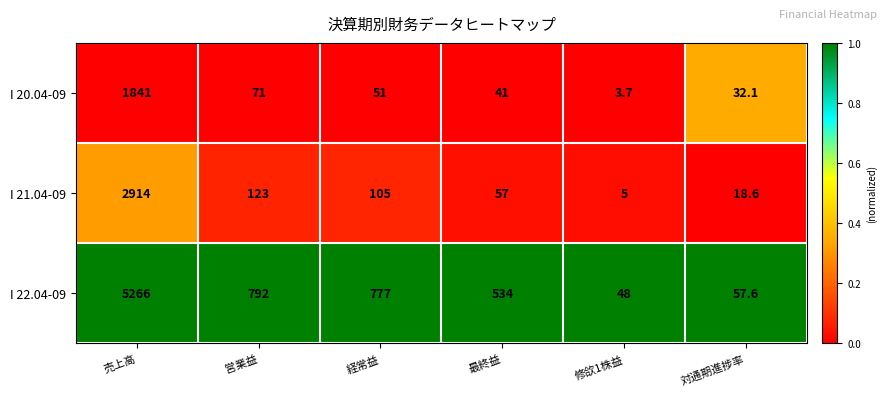

At which category is the sum across all series the highest?

売上高